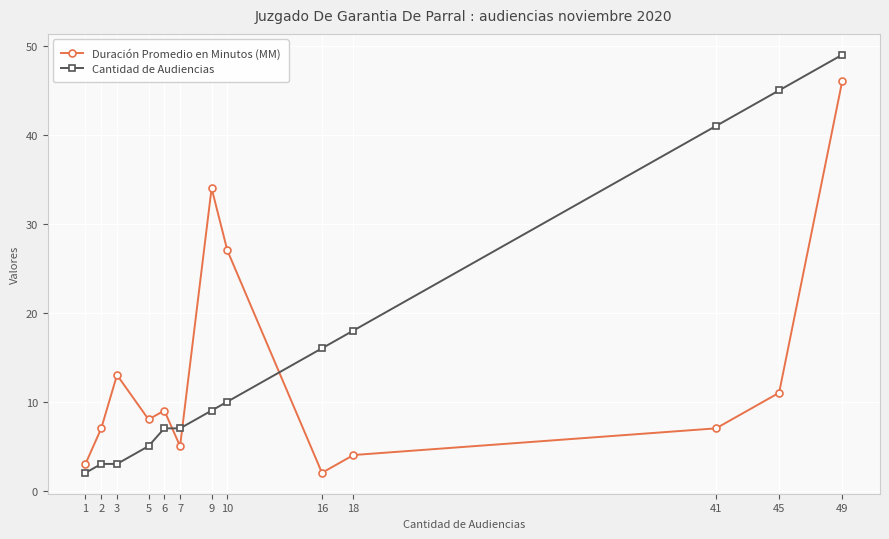

Which series has the largest range (max minus min)?

Cantidad de Audiencias